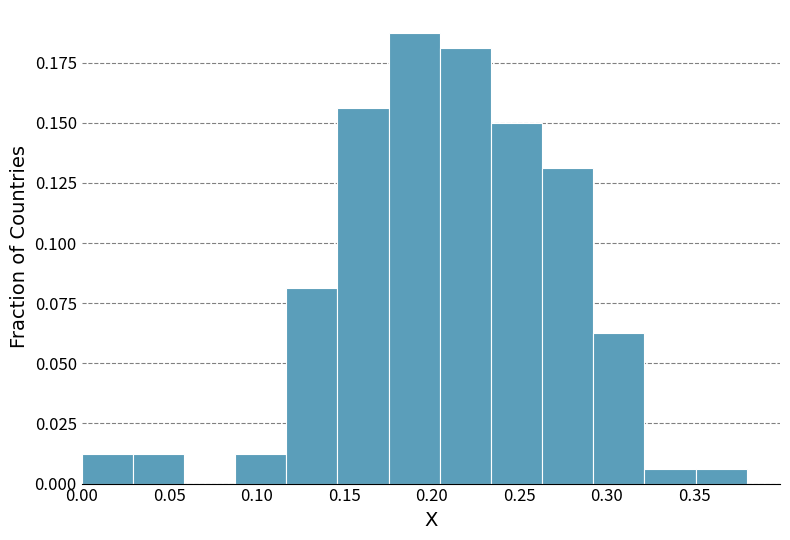

Reading left to right, transcribe this chart: for each bar, give the range it covers on the x-axis and its height. Neither the bar edges nor the heights are printed on the chart, so give them approximately, as read against the axes.

0.000 to 0.030: 0.015
0.030 to 0.060: 0.015
0.060 to 0.090: 0
0.090 to 0.115: 0.015
0.115 to 0.145: 0.080
0.145 to 0.175: 0.155
0.175 to 0.205: 0.190
0.205 to 0.235: 0.180
0.235 to 0.265: 0.150
0.265 to 0.290: 0.130
0.290 to 0.320: 0.065
0.320 to 0.350: 0.005
0.350 to 0.380: 0.005